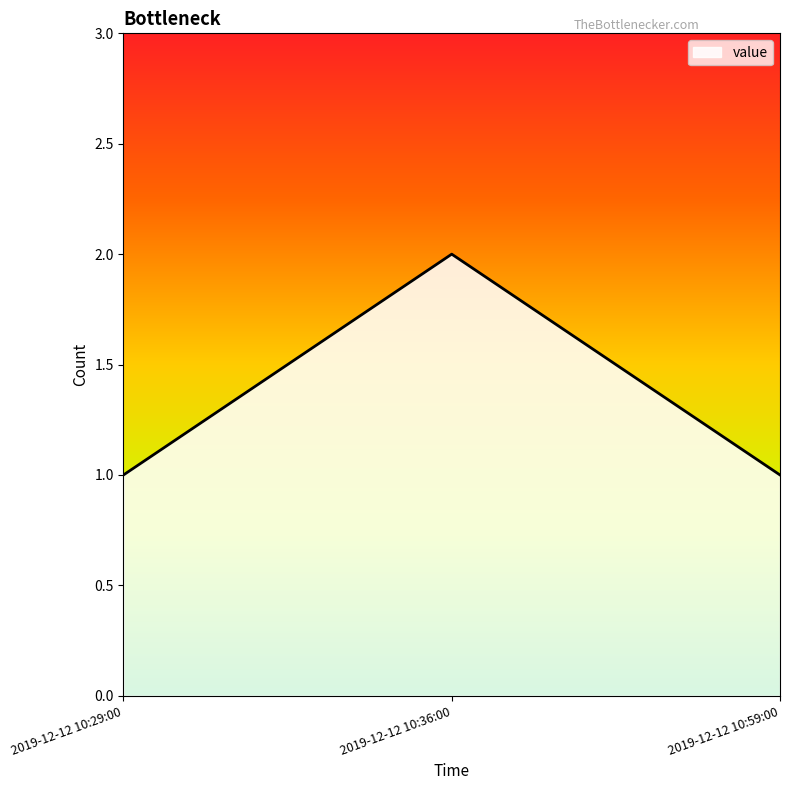

What is the minimum value shown in the chart?

1